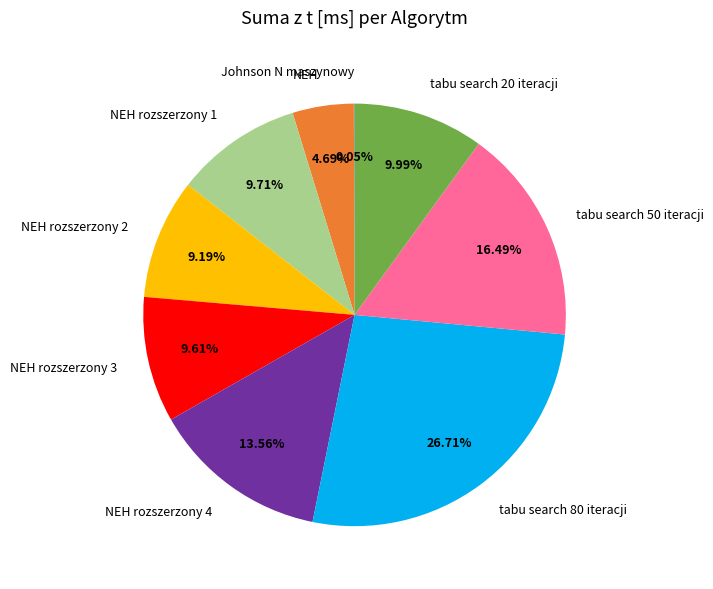

What is the total percentage of NEH rozszerzony 2 and NEH rozszerzony 4?

22.8%